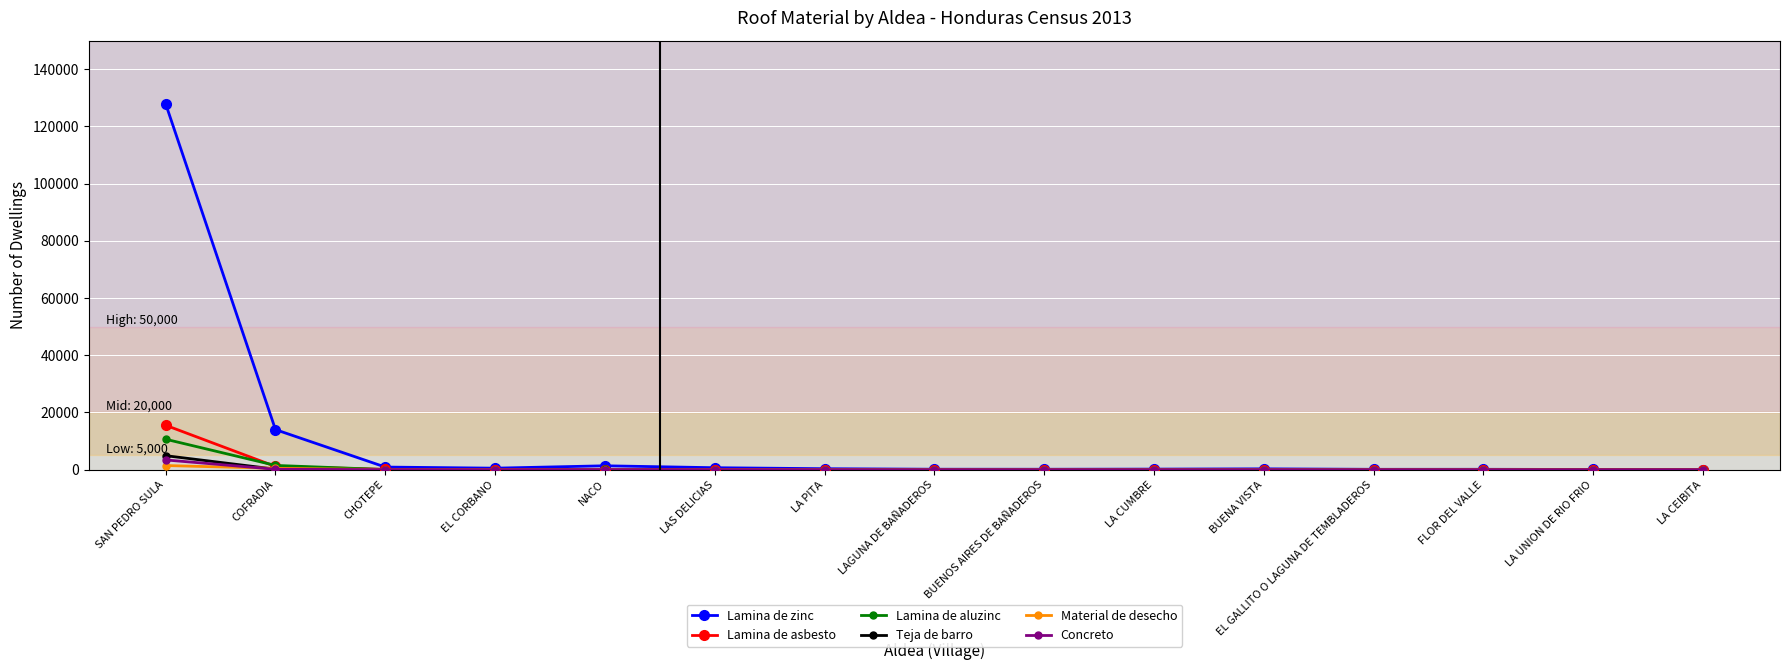

True or false: Lamina de asbesto has a value of 0 at LAGUNA DE BAÑADEROS.

True